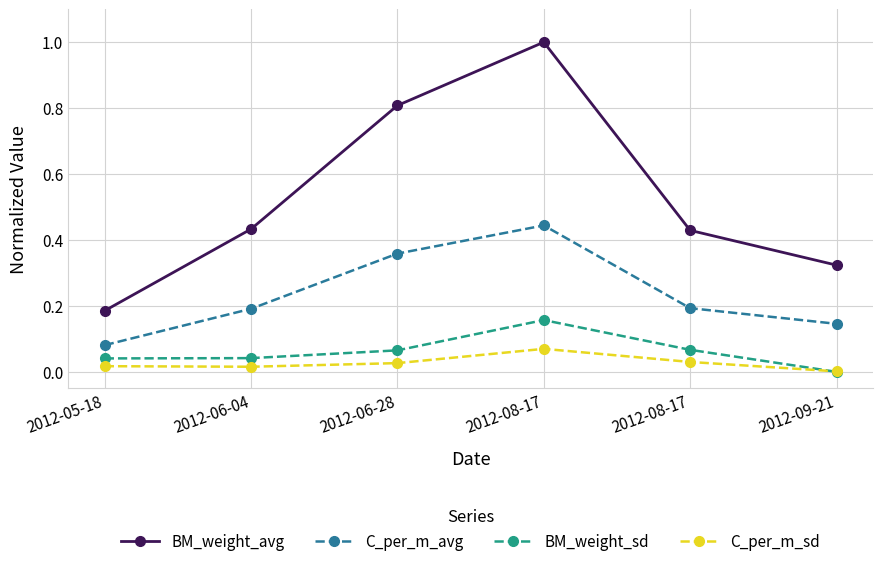

The value of C_per_m_avg at 2012-05-18 is 0.1. True or false?

False